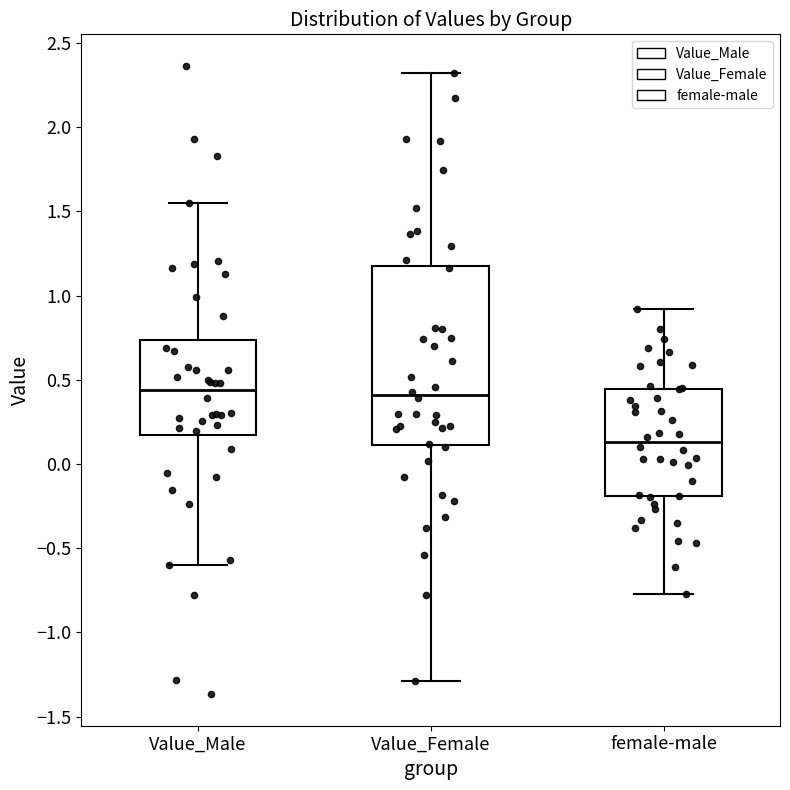

Where is the lower edge of the box for female-male on the y-axis? The values are not printed on the chart, so give them approximately, as read against the axis.

-0.20